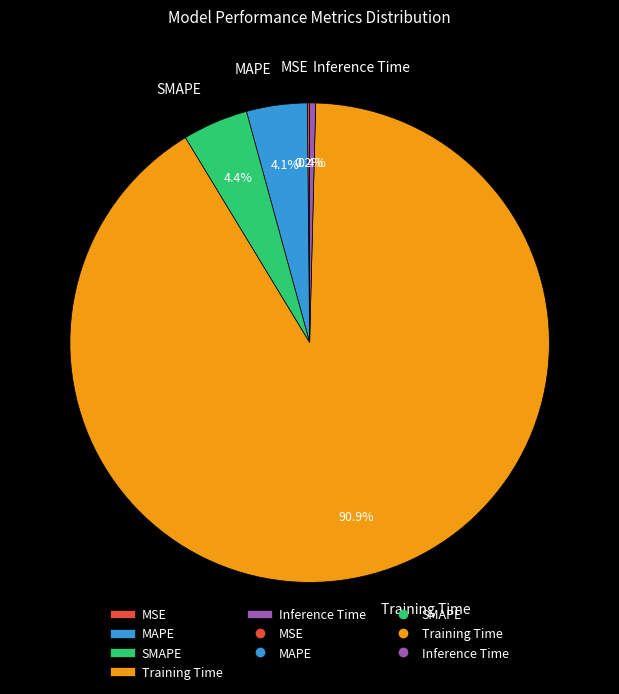

Between Inference Time and SMAPE, which is larger?

SMAPE